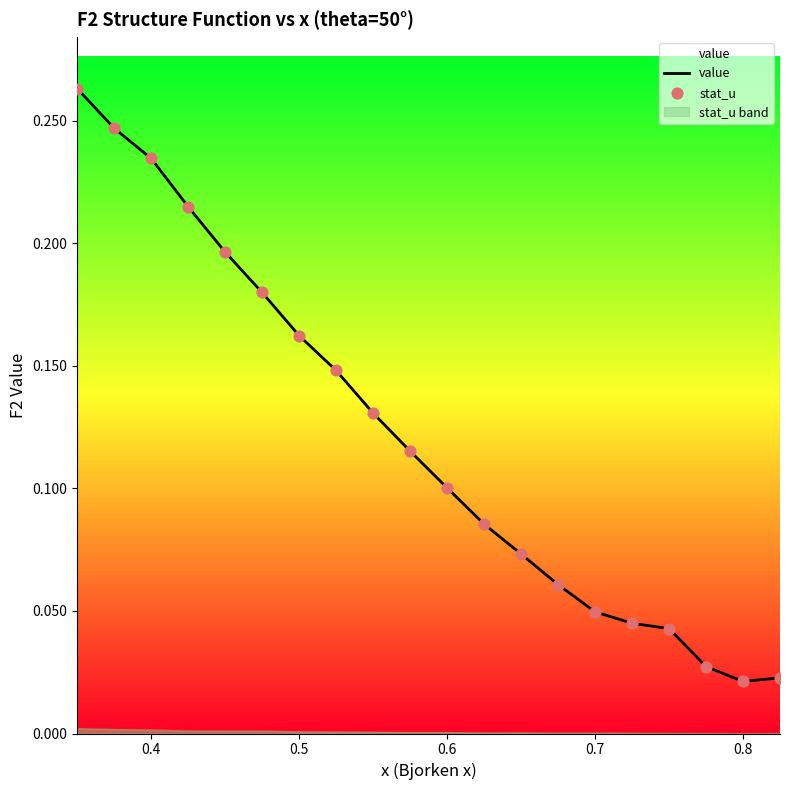

What are all the series names shown in the legend?

value, stat_u